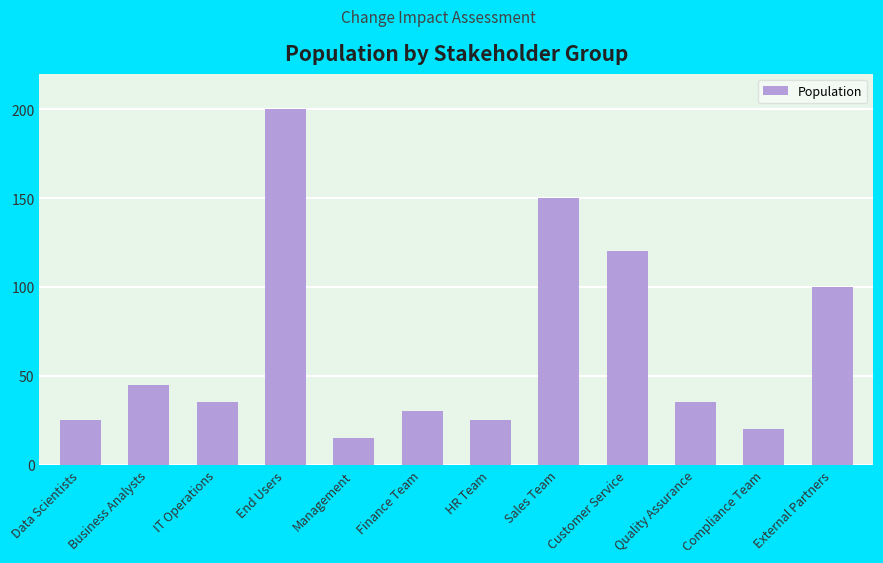

Where is the data nearest to the value 107?

External Partners